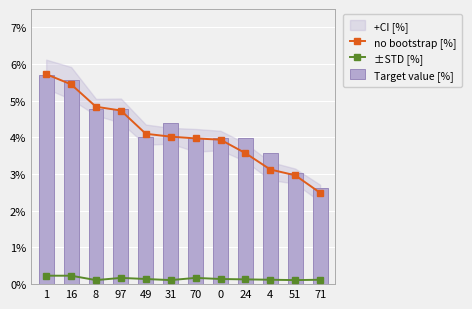

How many groups of bars are there?

12